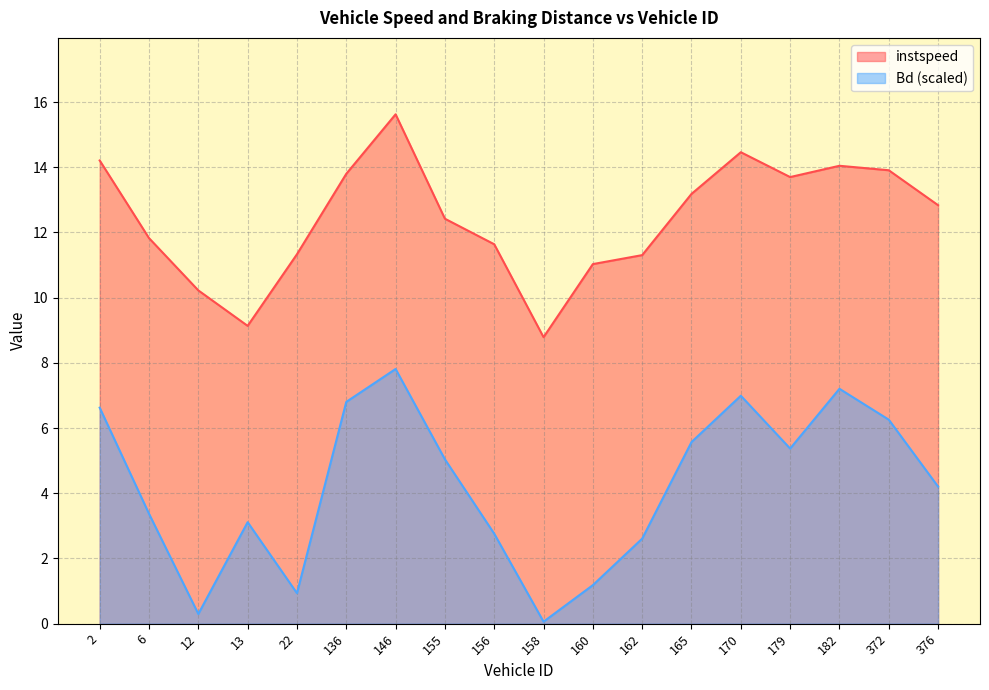

Reading left to right, extract all data points from this chart.

instspeed: 14.2	11.8	10.2	9.1	11.3	13.8	15.6	12.4	11.6	8.8	11.0	11.3	13.2	14.5	13.7	14.0	13.9	12.8
Bd: 6.6	3.4	0.3	3.1	0.9	6.8	7.8	5.0	2.8	0.1	1.2	2.6	5.6	7.0	5.4	7.2	6.3	4.2